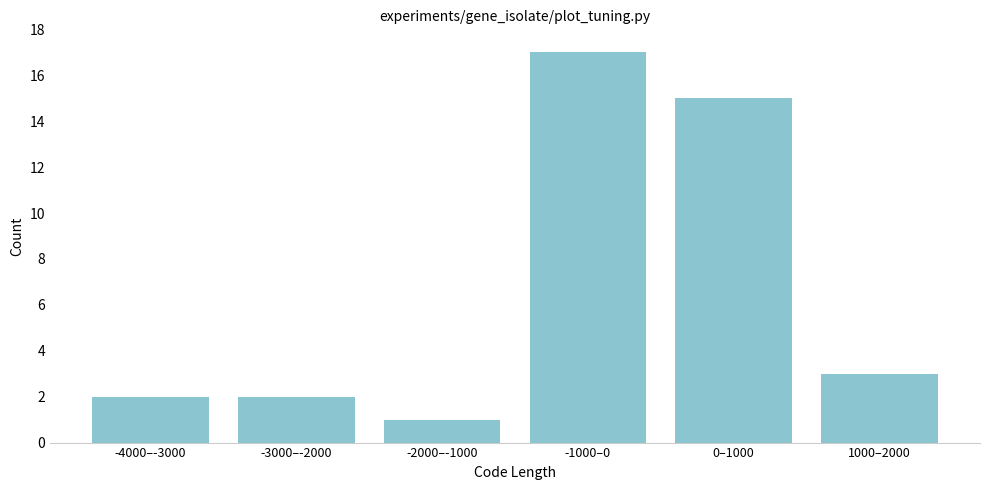

Reading left to right, what are all the values shown in this chart?

-4000–-3000=2	-3000–-2000=2	-2000–-1000=1	-1000–0=17	0–1000=15	1000–2000=3